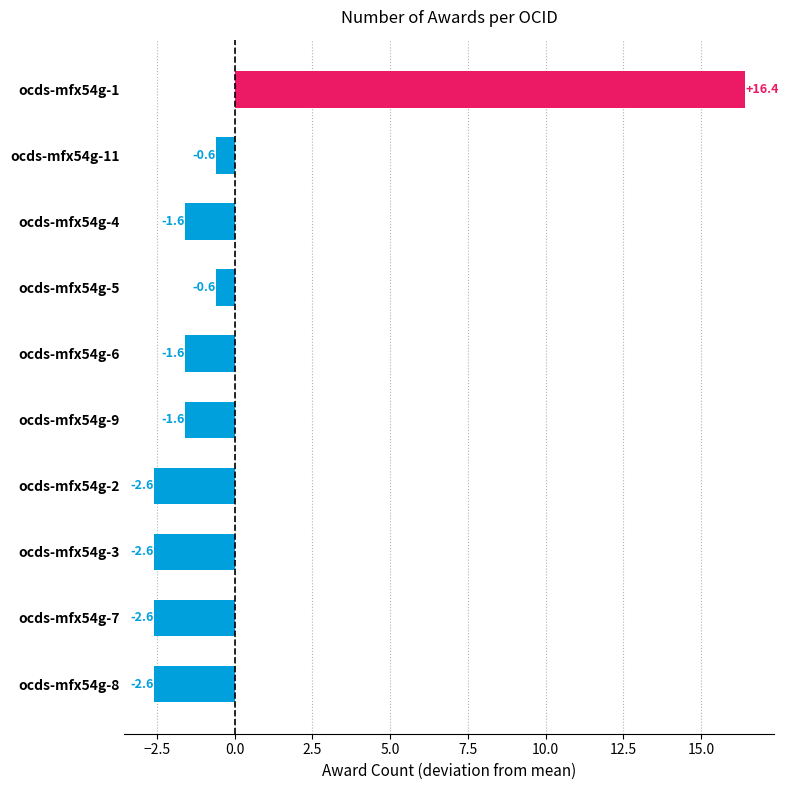

What is the label of the 2nd bar from the bottom?

ocds-mfx54g-7